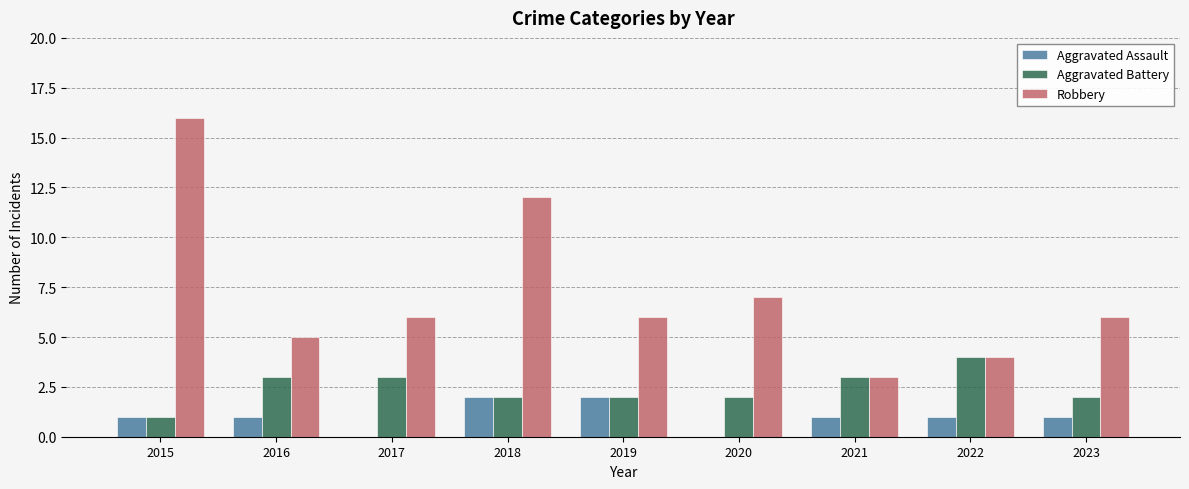

Between 2015 and 2022, which series saw the biggest shift?

Robbery